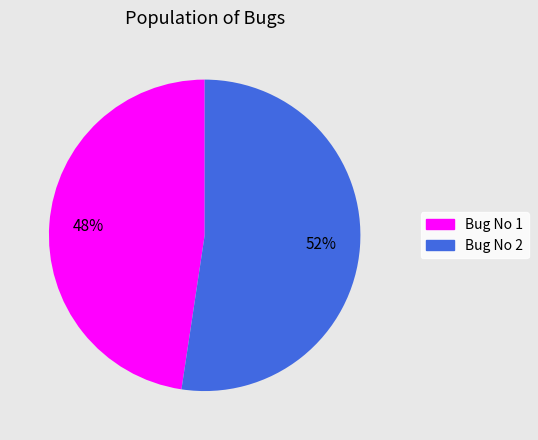

To the nearest percent, what portion does Bug No 2 represent?

52%